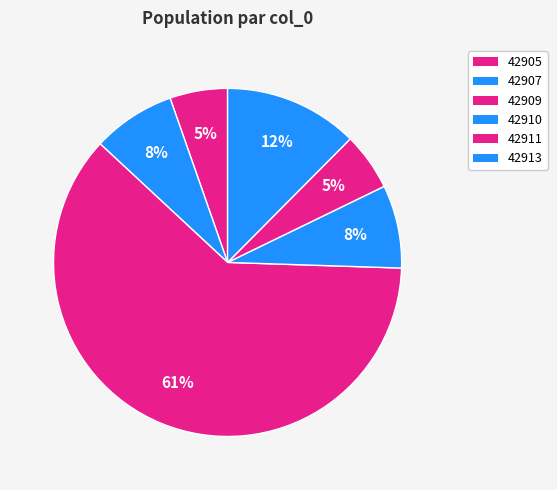

Which slice is the largest?

42909